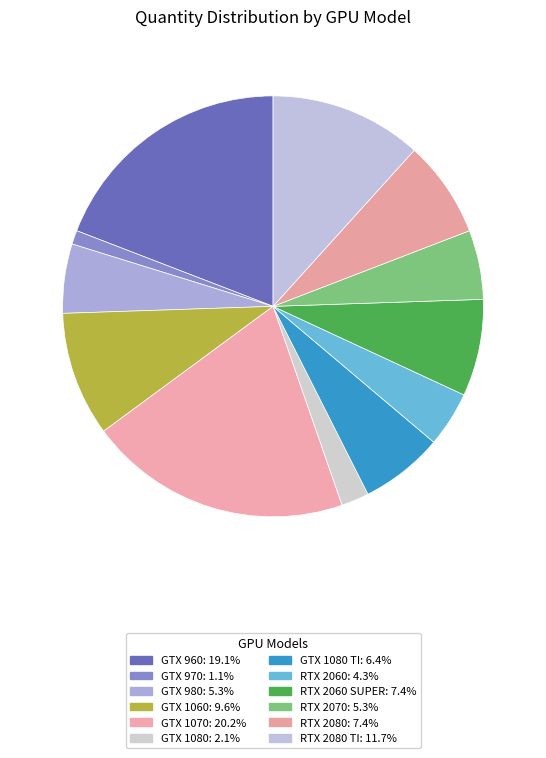

Does any single category account for the majority?

No